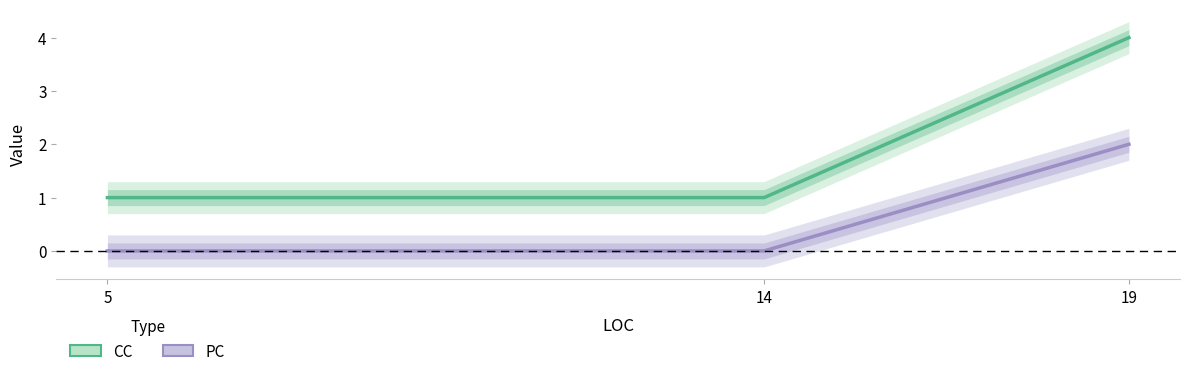

What is the maximum value for CC?

4